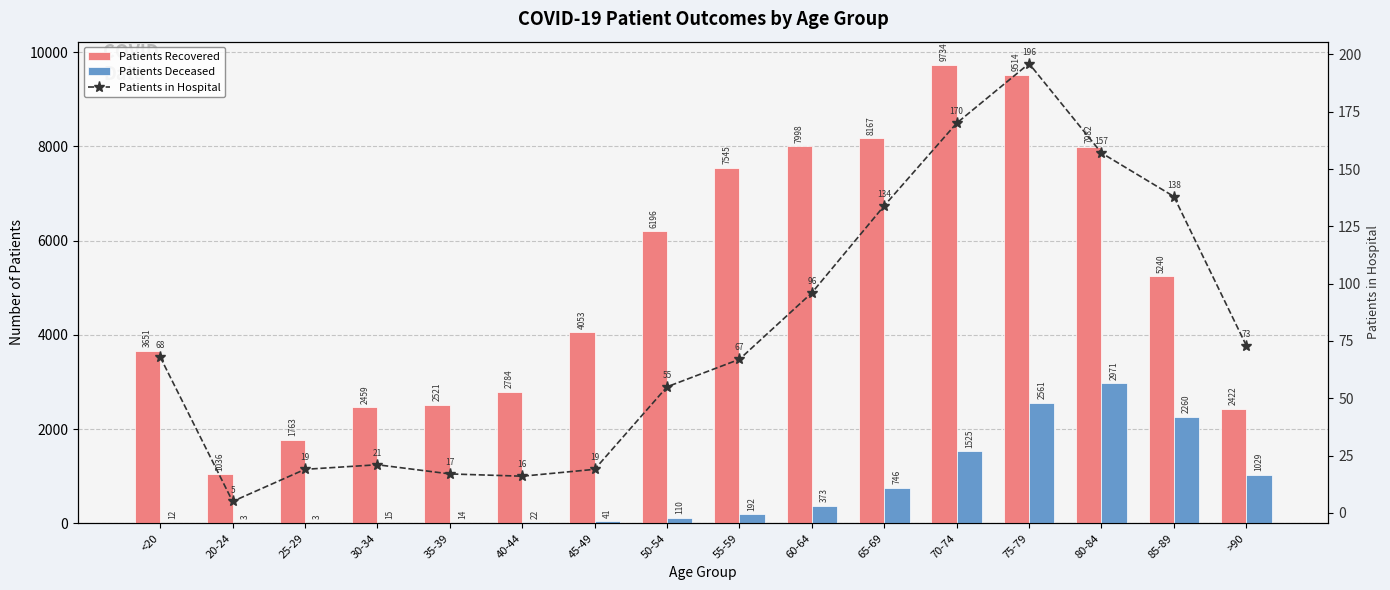

Rank the series by their maximum value, from highest to lowest.

Patients Recovered, Patients Deceased, Patients in Hospital